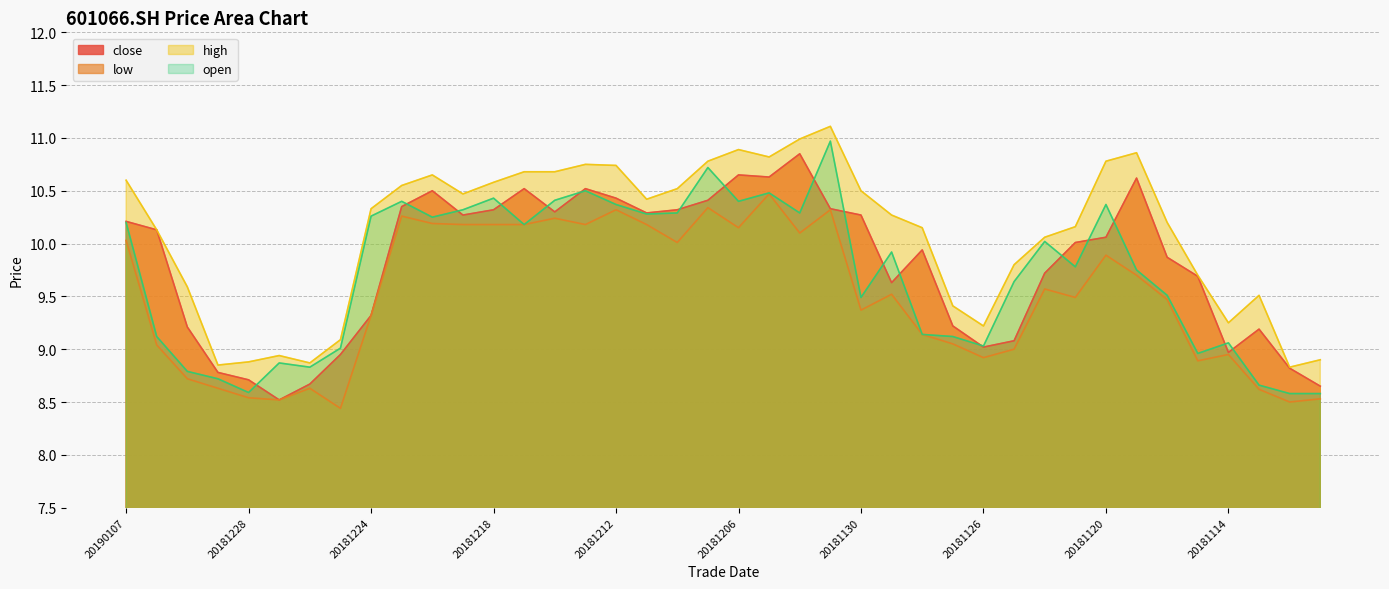

Is the value of open at 20181219 greater than the value of close at 20181226?

Yes